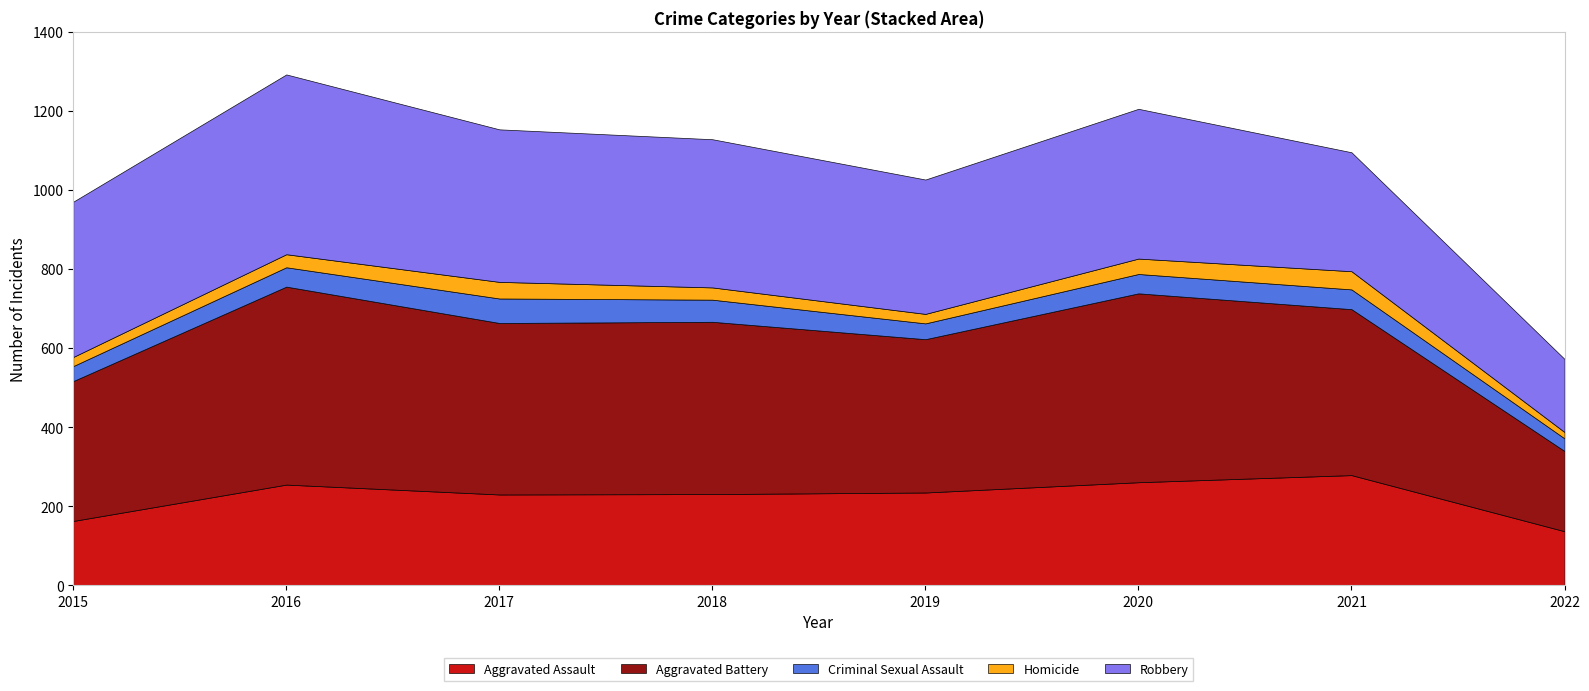

Reading right to left, what are all the values shown in this chart?

Aggravated Assault: 2022=137	2021=279	2020=261	2019=235	2018=231	2017=230	2016=255	2015=163
Aggravated Battery: 2022=203	2021=420	2020=478	2019=388	2018=436	2017=434	2016=501	2015=354
Criminal Sexual Assault: 2022=32	2021=50	2020=49	2019=40	2018=56	2017=62	2016=49	2015=38
Homicide: 2022=16	2021=46	2020=39	2019=24	2018=31	2017=42	2016=33	2015=23
Robbery: 2022=185	2021=301	2020=379	2019=340	2018=375	2017=386	2016=455	2015=393